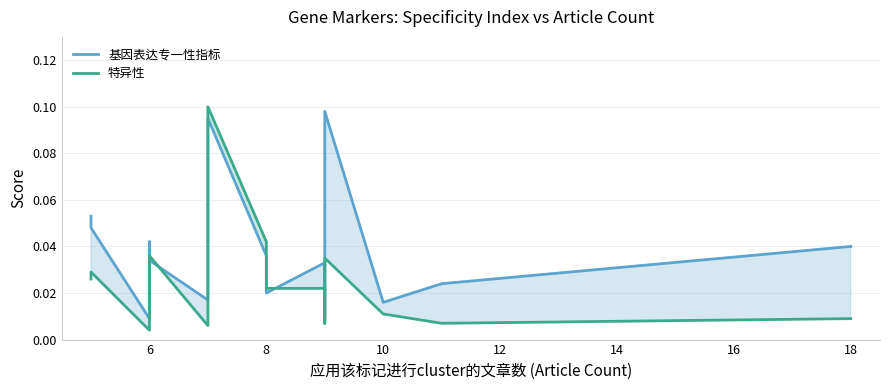

Rank the series by their average value, from lowest to highest.

特异性, 基因表达专一性指标